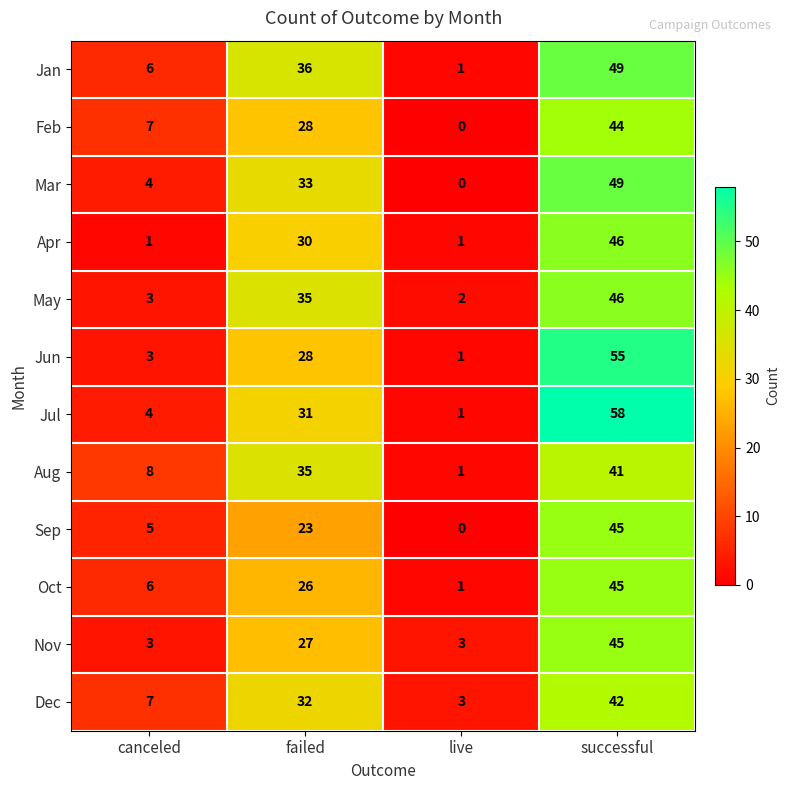

Which label corresponds to the smallest value in the chart?

live